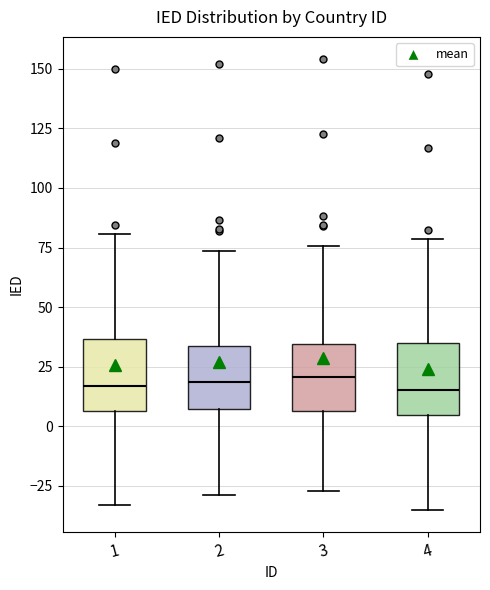

Reading left to right, transcribe this box plot: for each box, give where its median line is, the range the box spans, and where its two whiskers end, as read against the y-axis. The values are not printed on the chart, so give them approximately, as read against the axis.

1: median 15, box 5 to 35, whiskers -35 to 80
2: median 20, box 5 to 35, whiskers -30 to 75
3: median 20, box 5 to 35, whiskers -25 to 75
4: median 15, box 5 to 35, whiskers -35 to 80